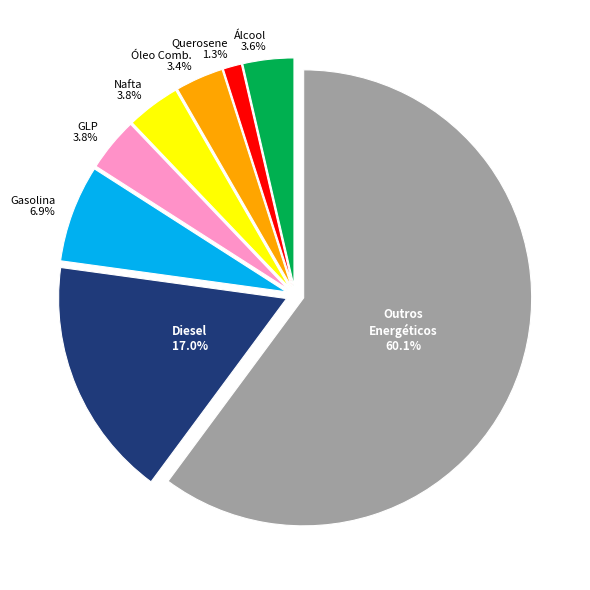

Does any single category account for the majority?

Yes